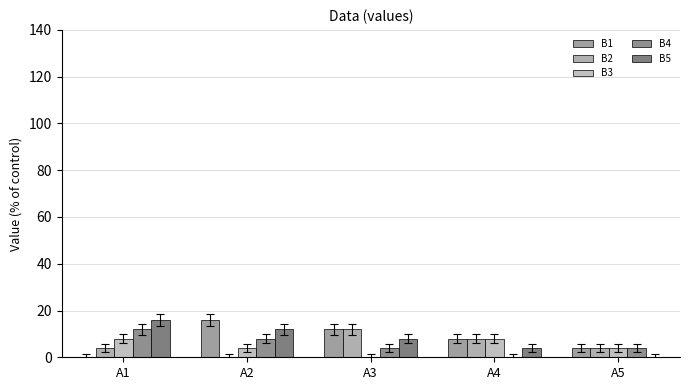

Reading right to left, transcribe all the data shown in this chart.

В1: 4	8	12	16	0
В2: 4	8	12	0	4
В3: 4	8	0	4	8
В4: 4	0	4	8	12
В5: 0	4	8	12	16